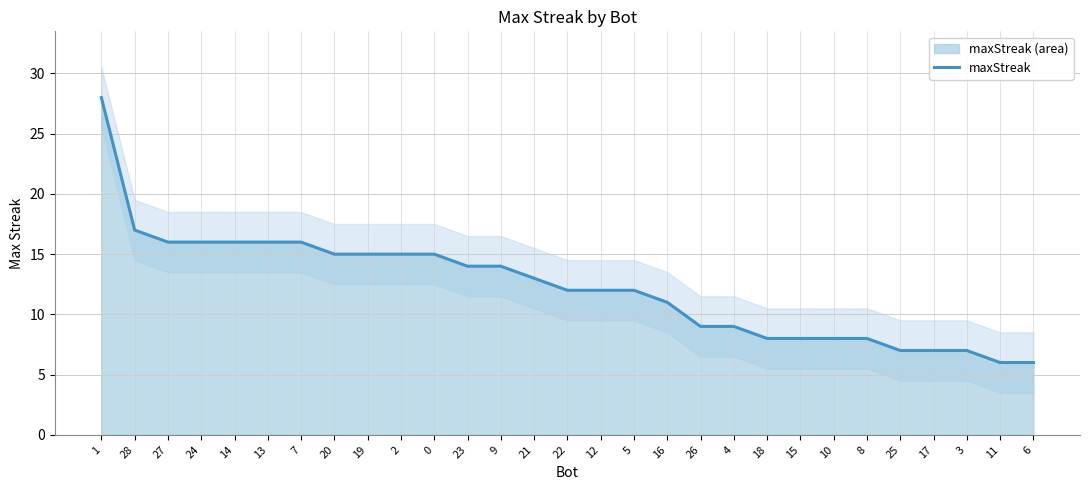

Which category has the lowest value across all series?

11